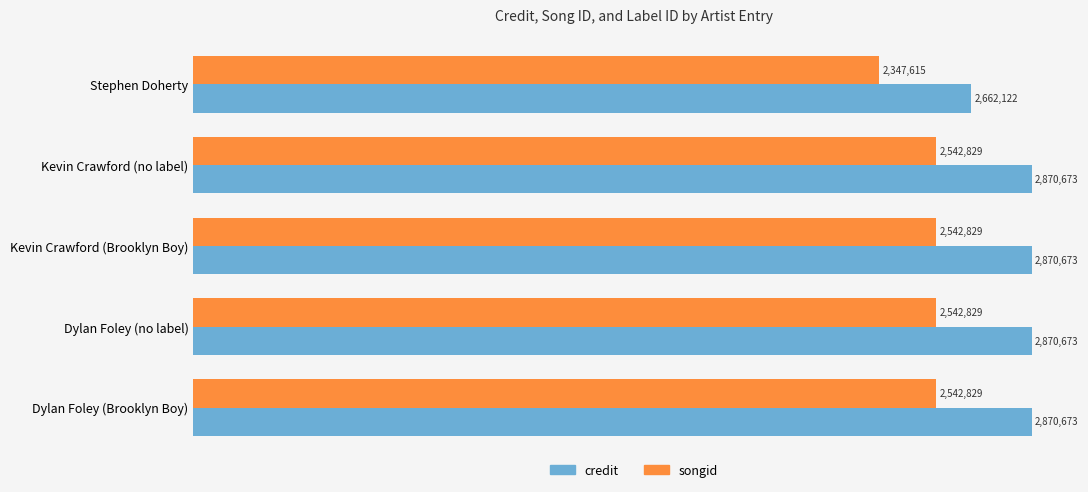

What are all the series names shown in the legend?

credit, songid